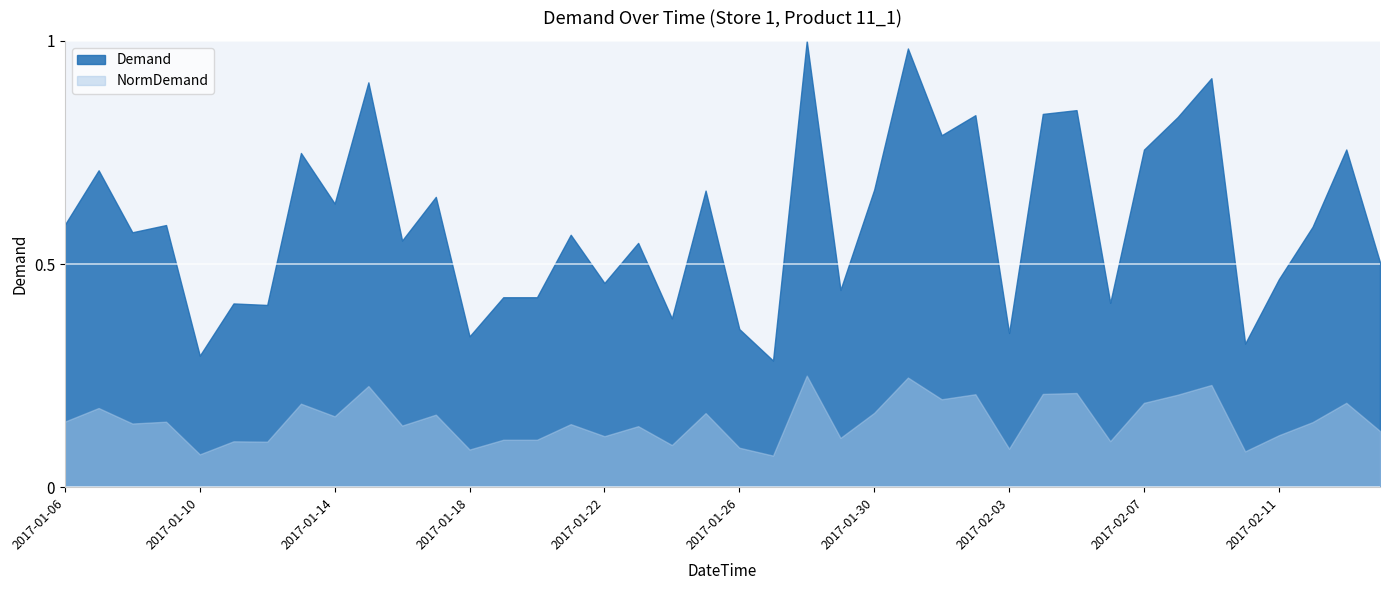

What position from the left is 2017-02-03?

29